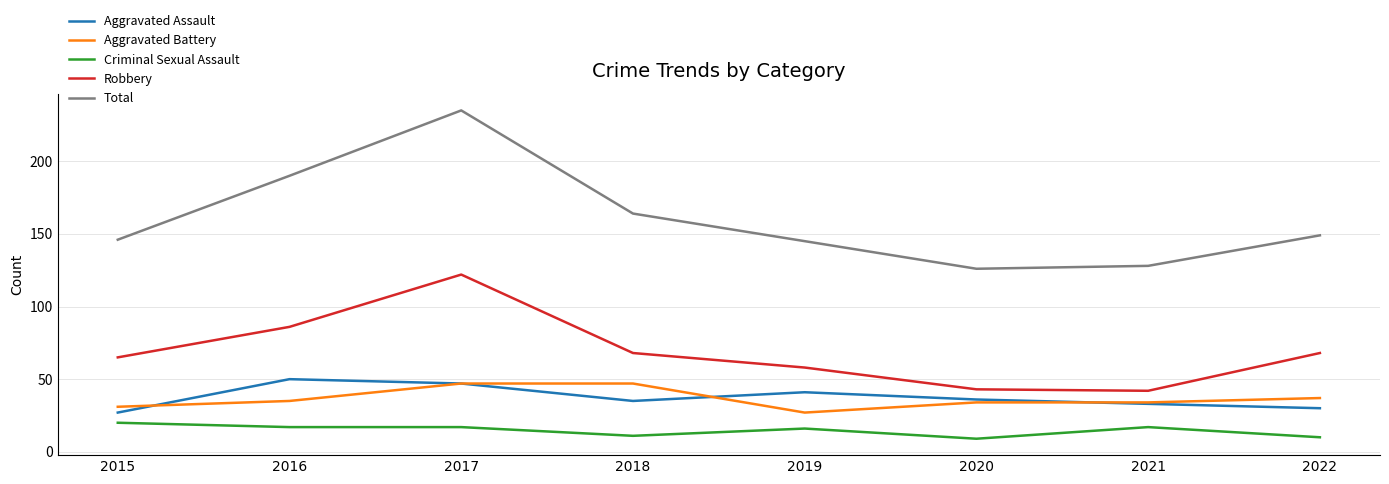

Which series has the widest spread of values?

Total